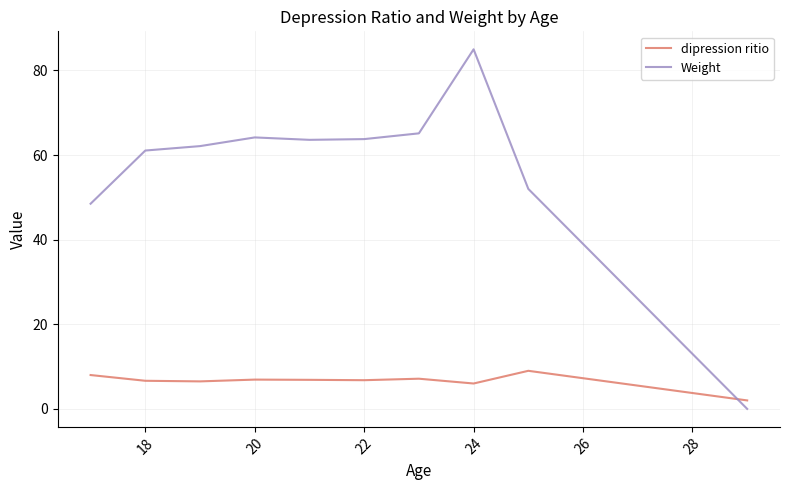

Does the chart have visible grid lines?

Yes